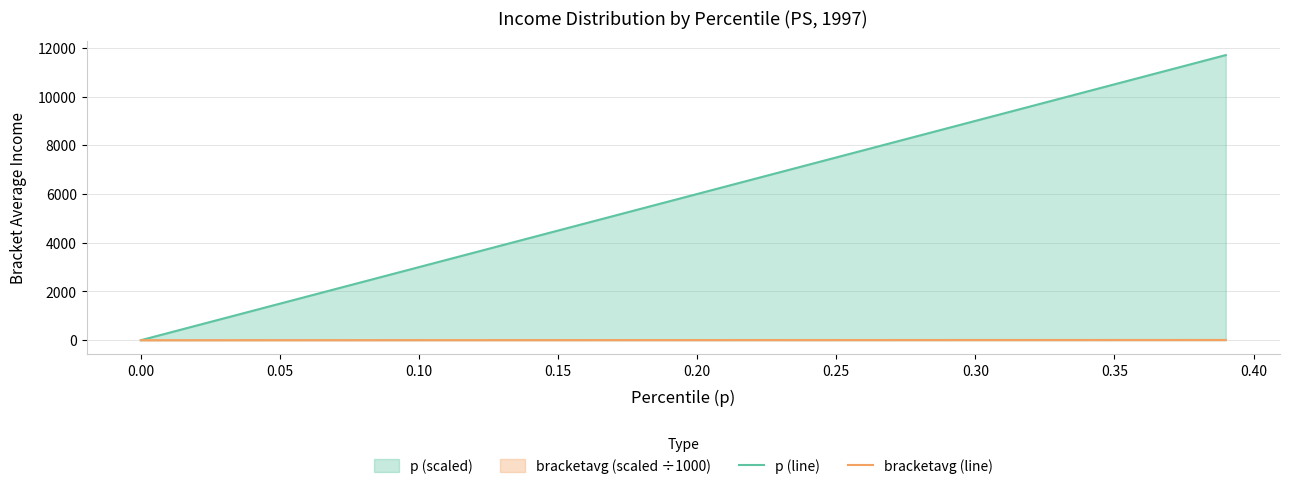

List the series in order of their overall mean, highest first.

p (line), bracketavg (line)